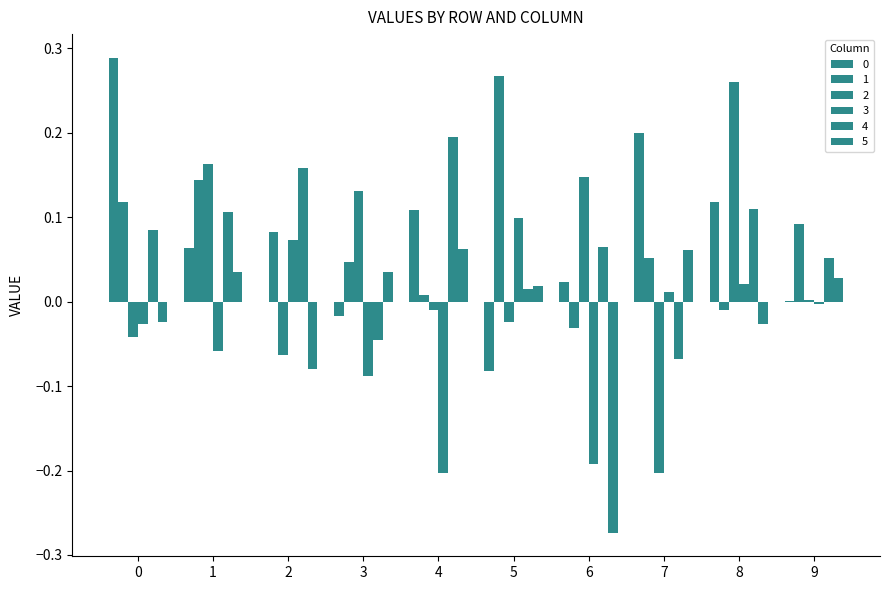

The value of 0 at 3 is -0.0. True or false?

False